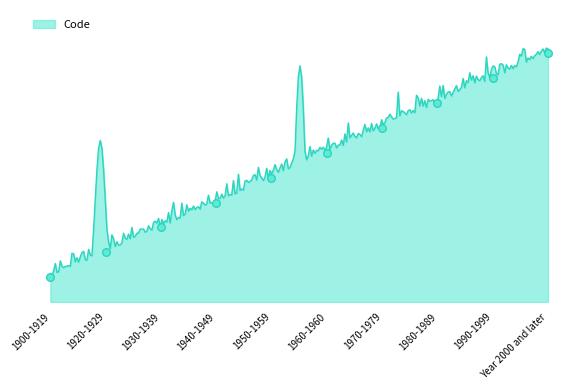

Between 1950-1959 and 1920-1929, which is larger?

1950-1959